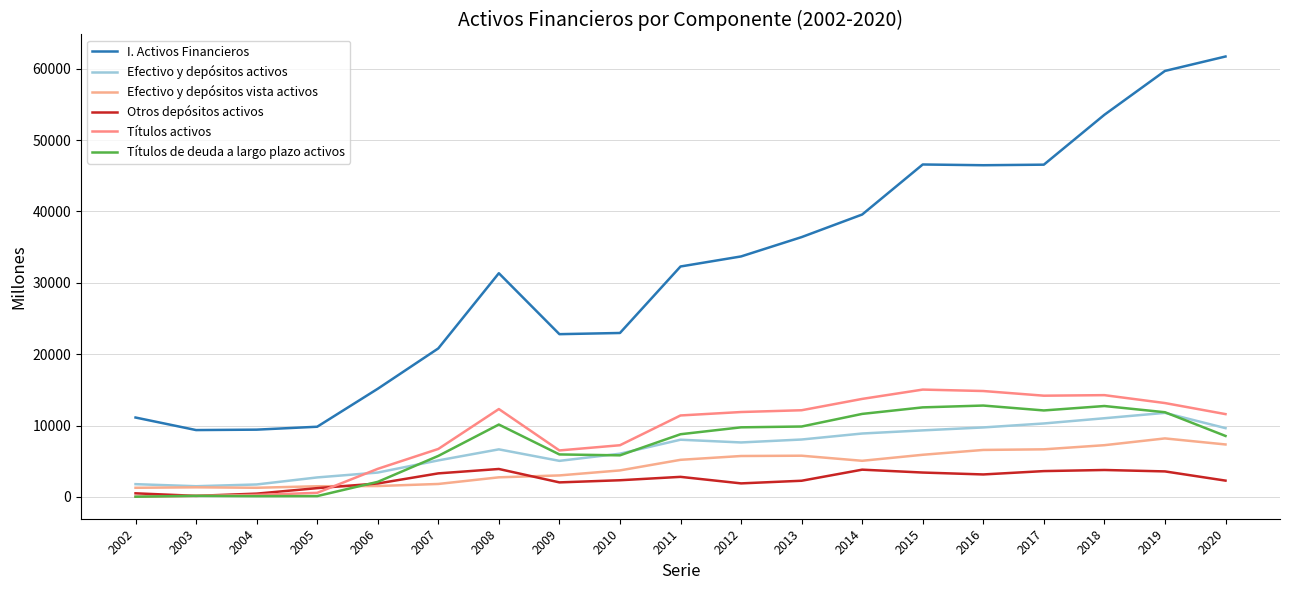

At which category is the sum across all series the highest?

2019